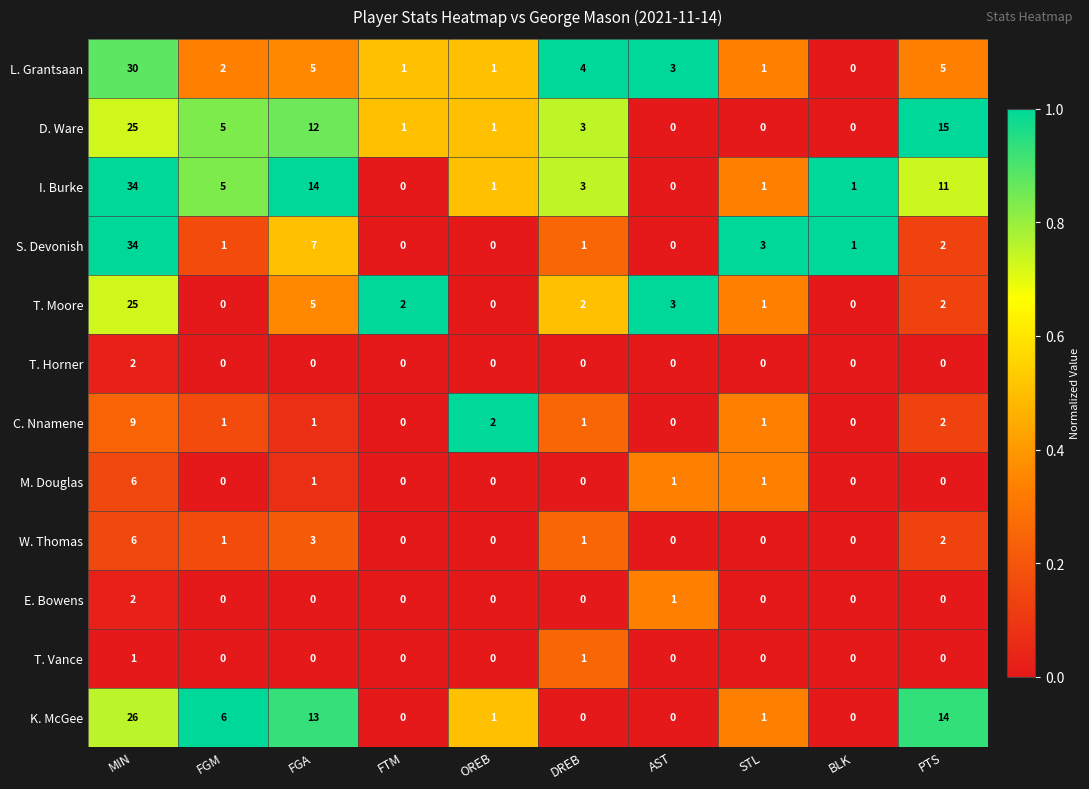

The value of C. Nnamene at BLK is 0. True or false?

True